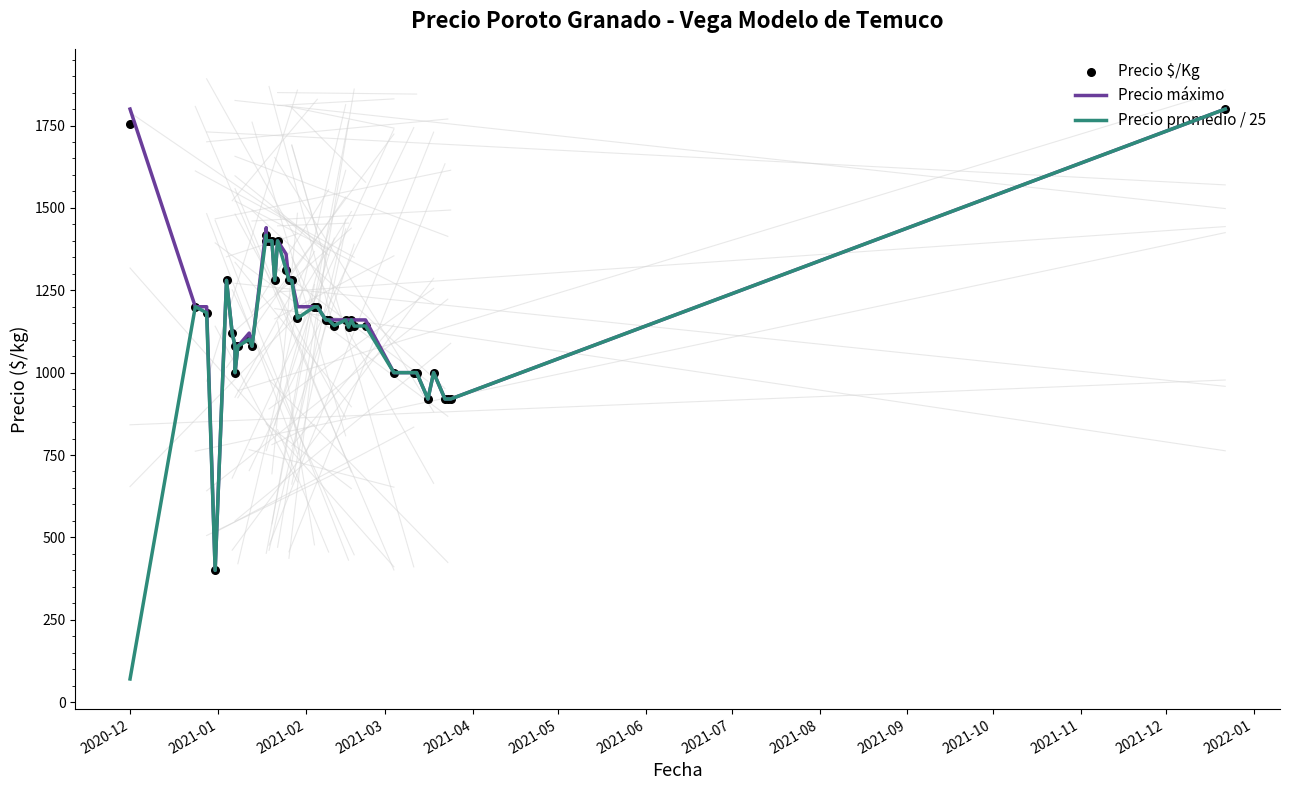

Which series has the largest total across all categories?

Precio máximo